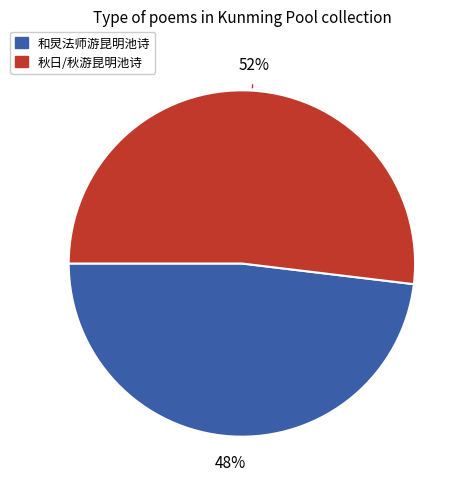

To the nearest percent, what is the average slice percentage?

50%